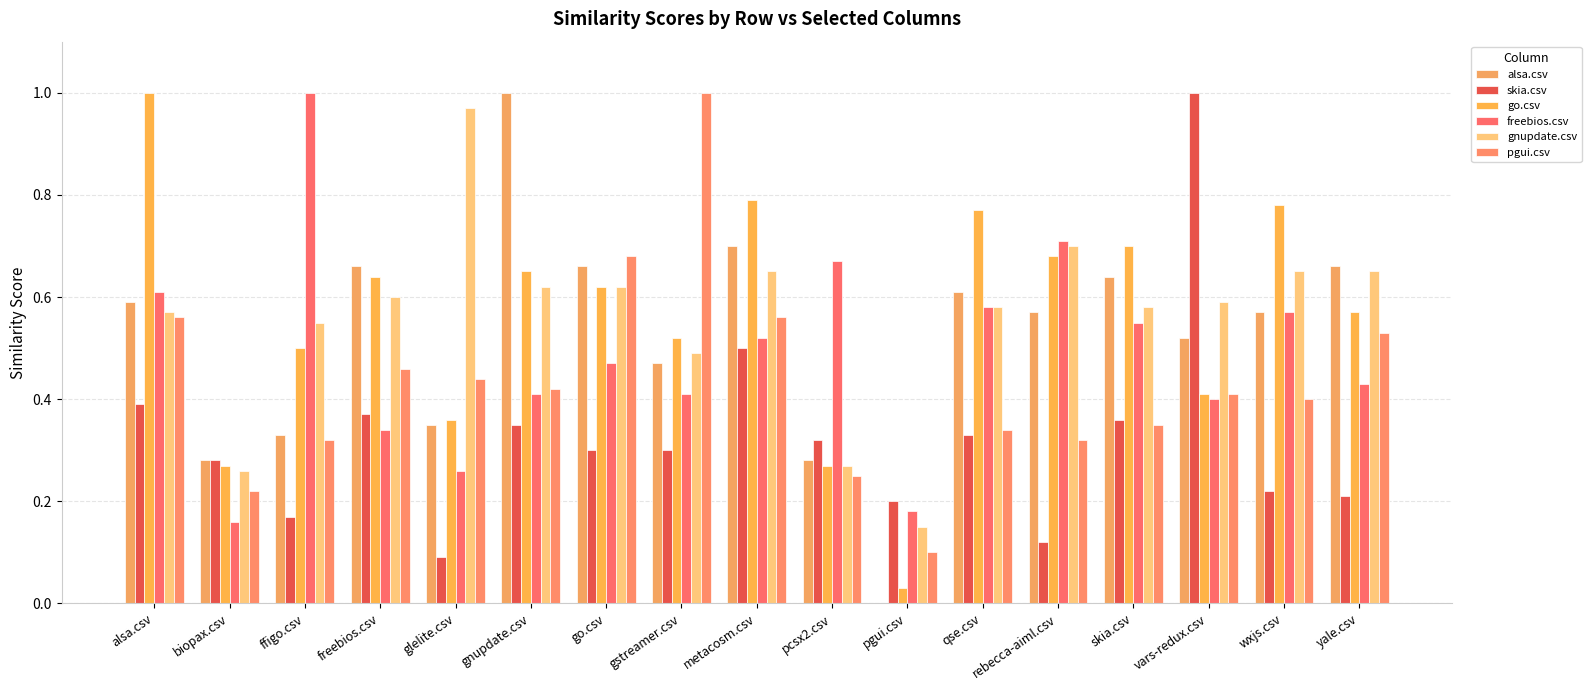

What is the difference between the go.csv values at go.csv and vars-redux.csv?

0.2